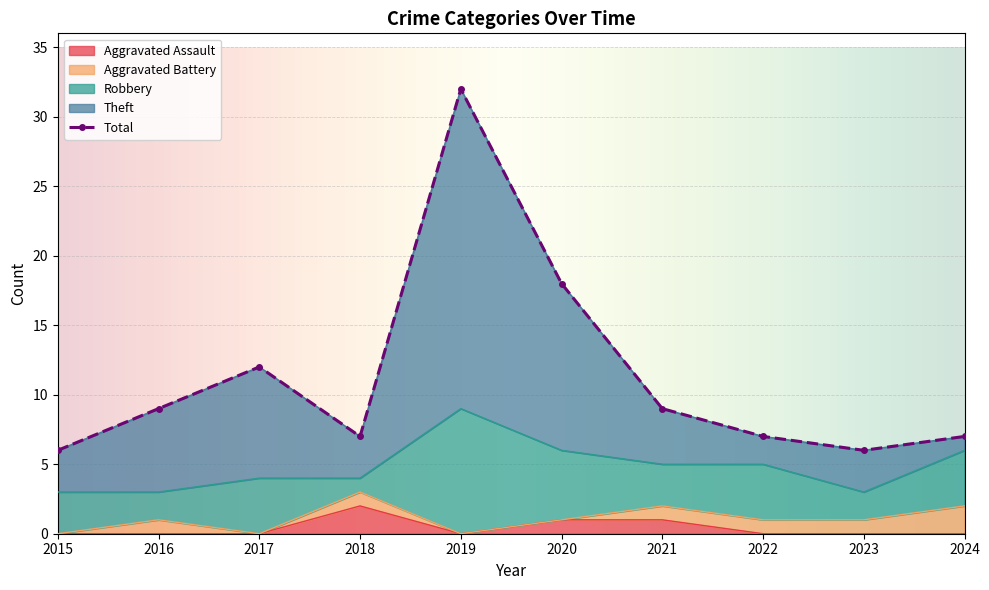

How many values in the Total series are below 9?

5